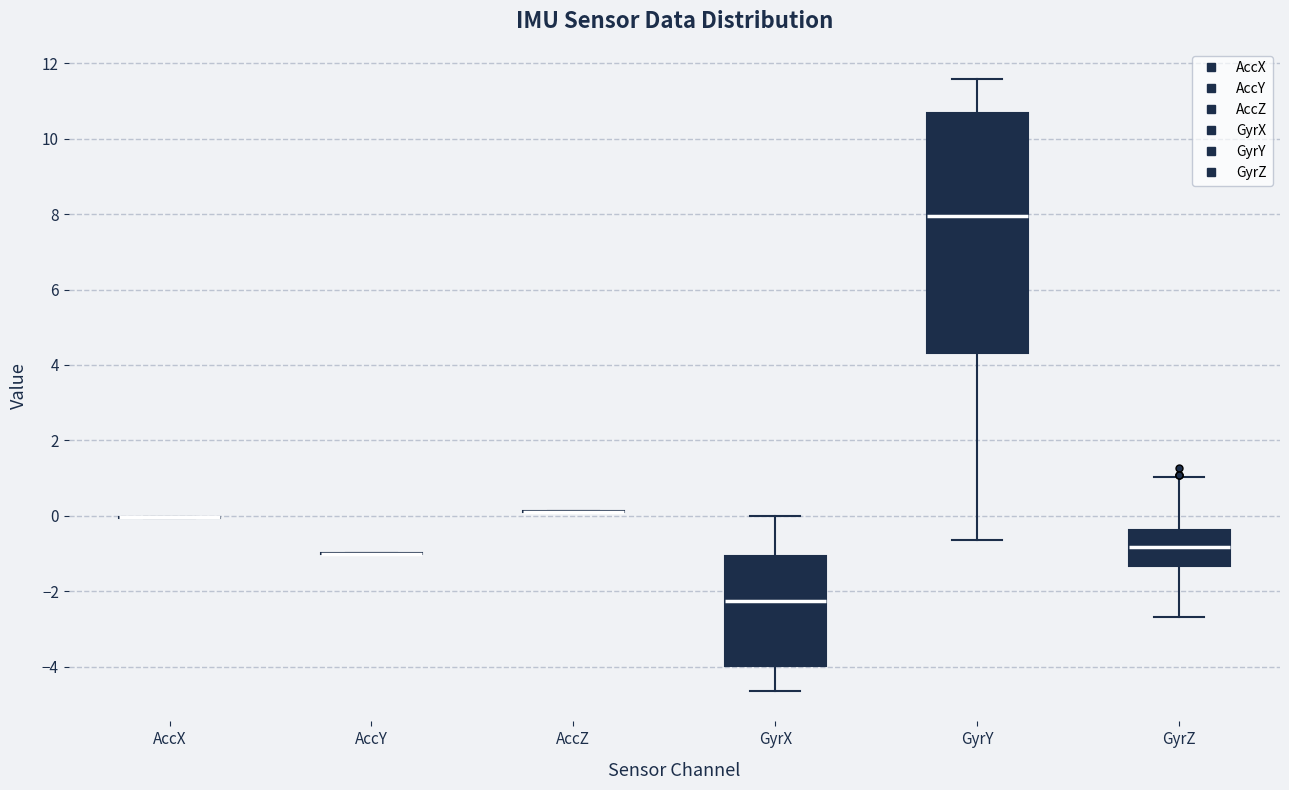

Reading left to right, read every box against the y-axis: the position of its median line, the range the box covers, and the ends of its whiskers. The values are not printed on the chart, so give them approximately, as read against the axis.

AccX: box collapsed to a line at 0.0, whiskers 0.0 to 0.0
AccY: box collapsed to a line at -1.0, whiskers -1.0 to -1.0
AccZ: box collapsed to a line at 0.2, whiskers 0.2 to 0.2
GyrX: median -2.2, box -4.0 to -1.0, whiskers -4.6 to 0.0
GyrY: median 8.0, box 4.4 to 10.6, whiskers -0.6 to 11.6
GyrZ: median -0.8, box -1.4 to -0.4, whiskers -2.6 to 1.0